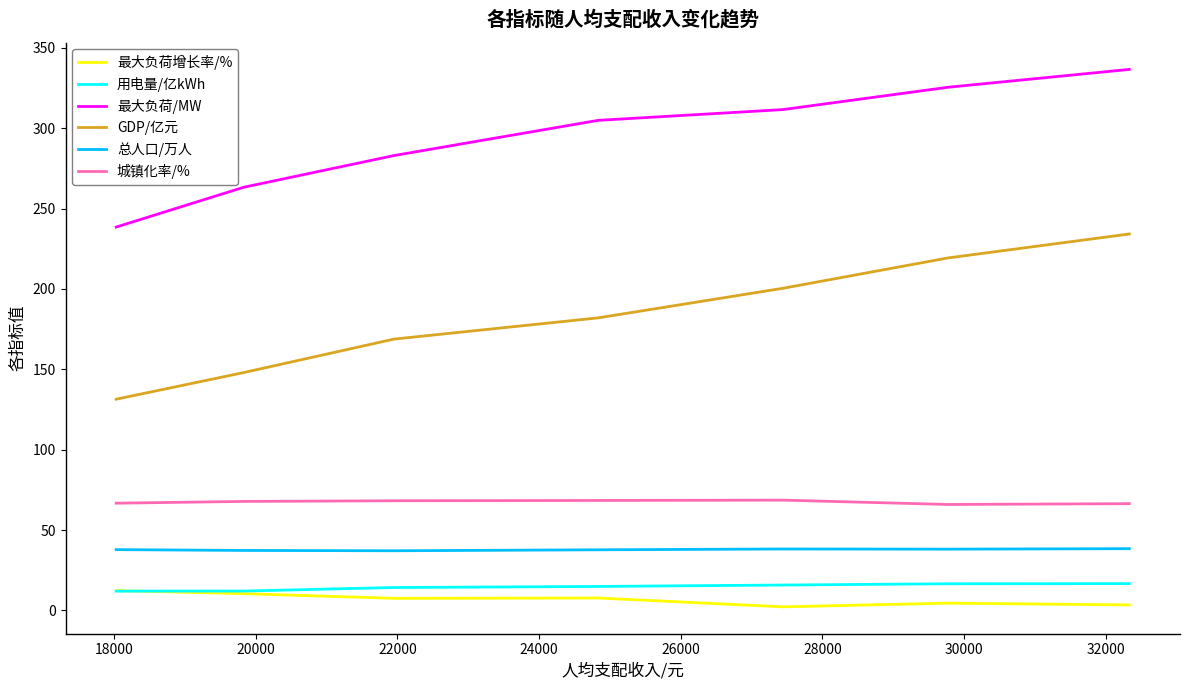

True or false: GDP/亿元 and 最大负荷/MW cross at least once.

False